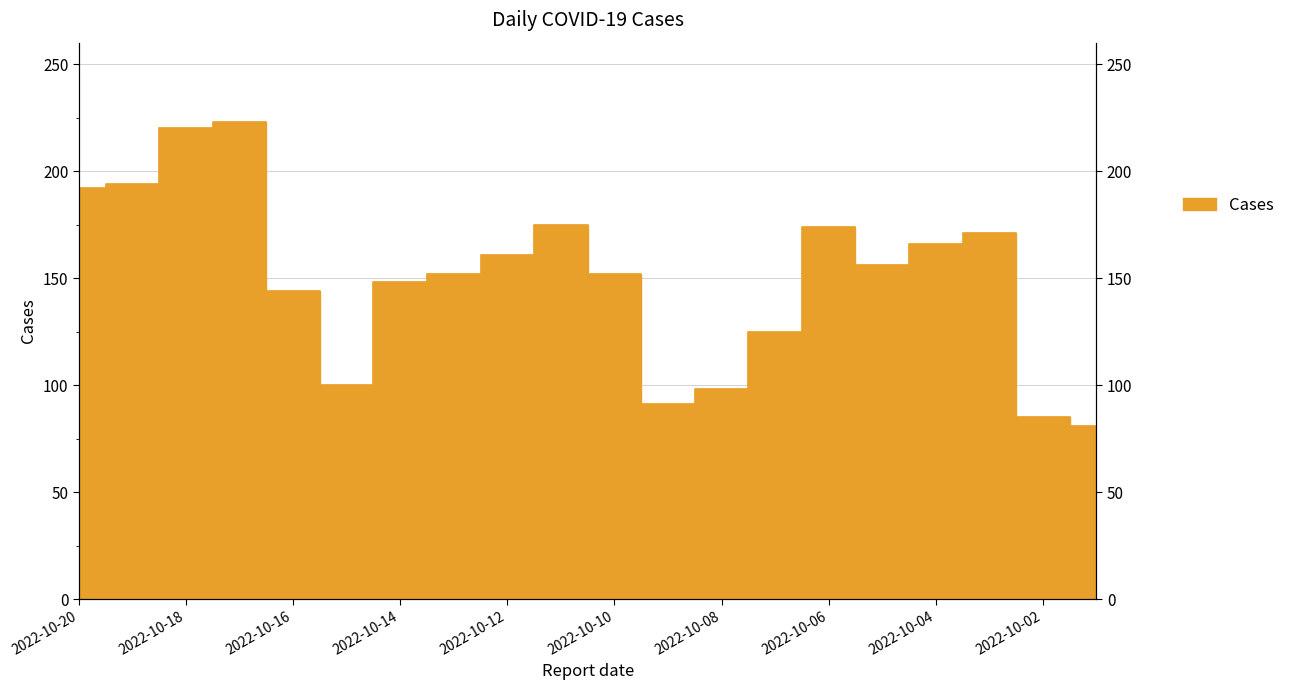

Where does the data first go above 156?

2022-10-20